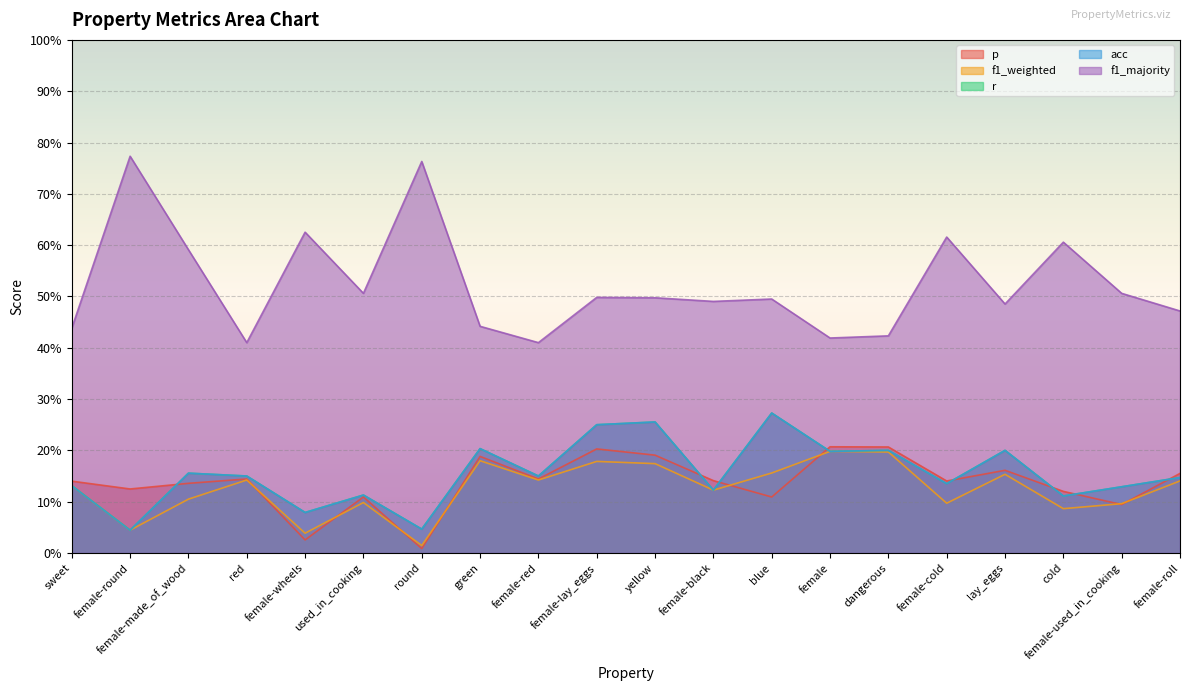

At which label does f1_weighted reach its minimum?

round